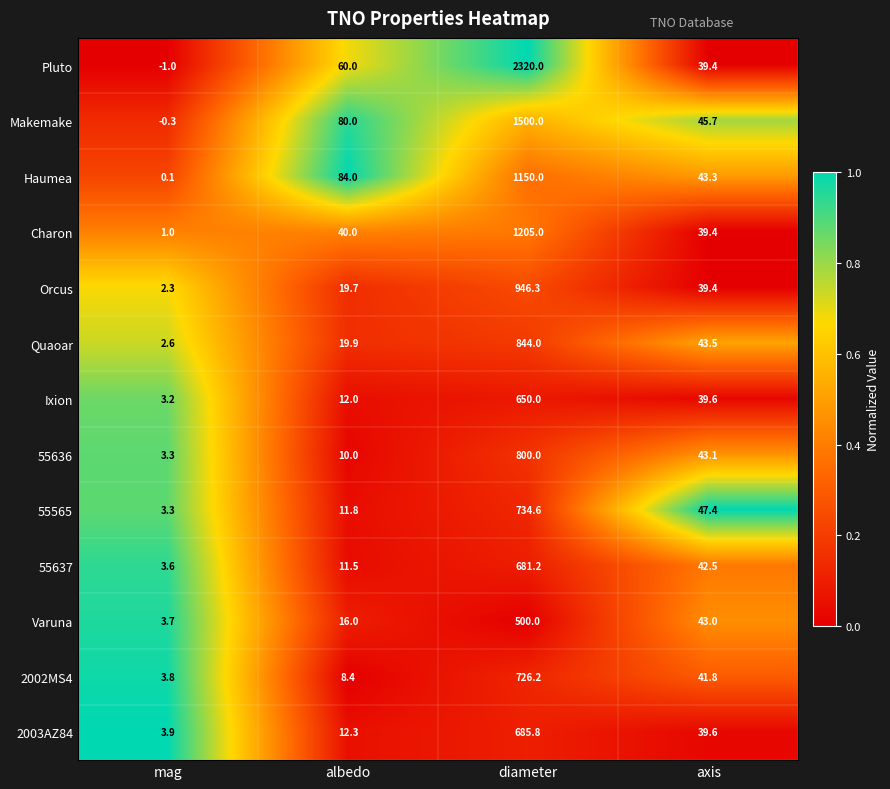

The Quaoar series shows 31.2 at albedo. True or false?

False